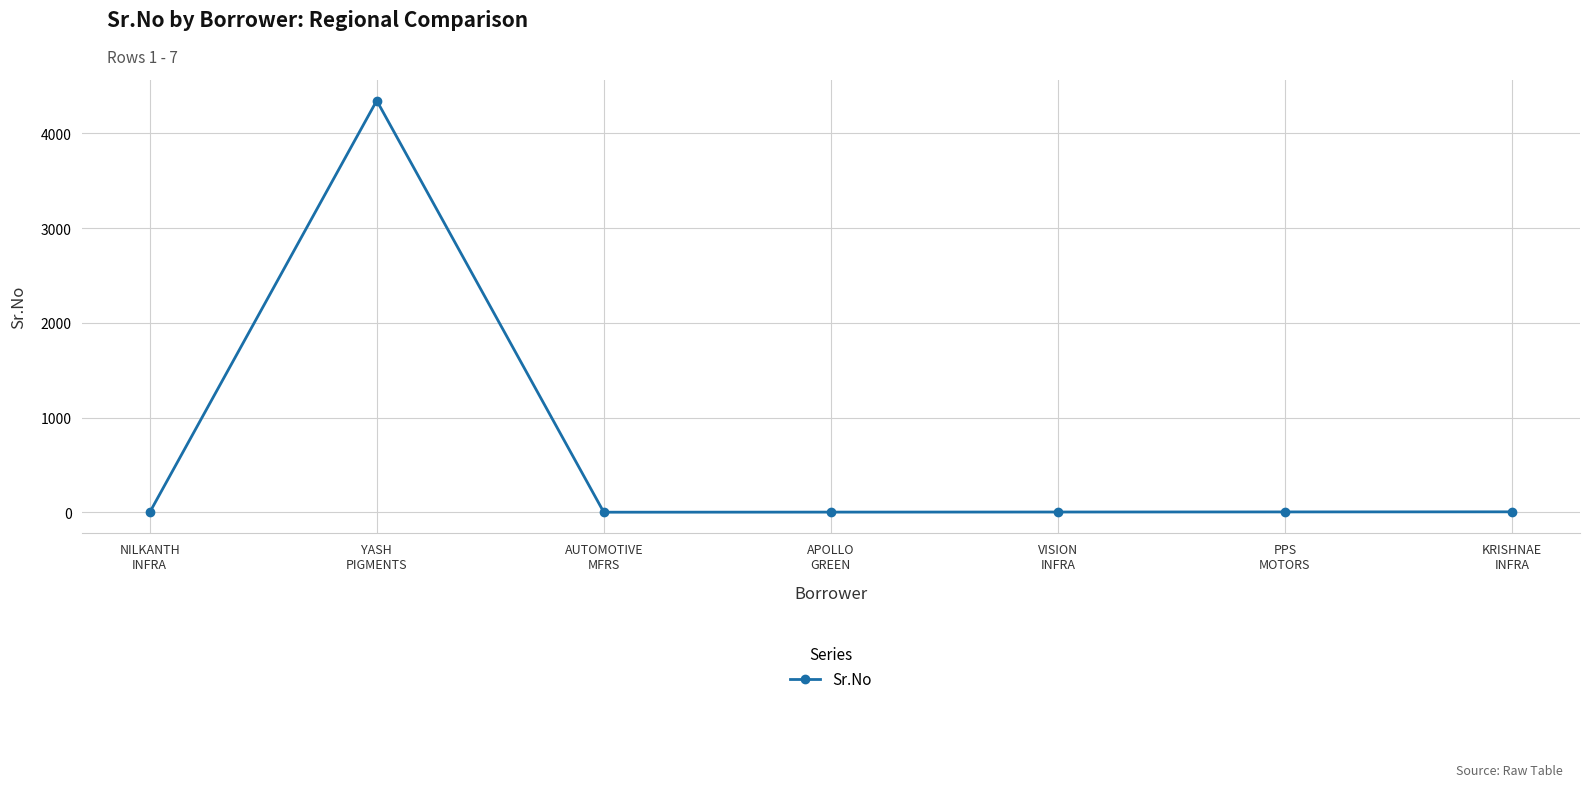

What is the average value?

624